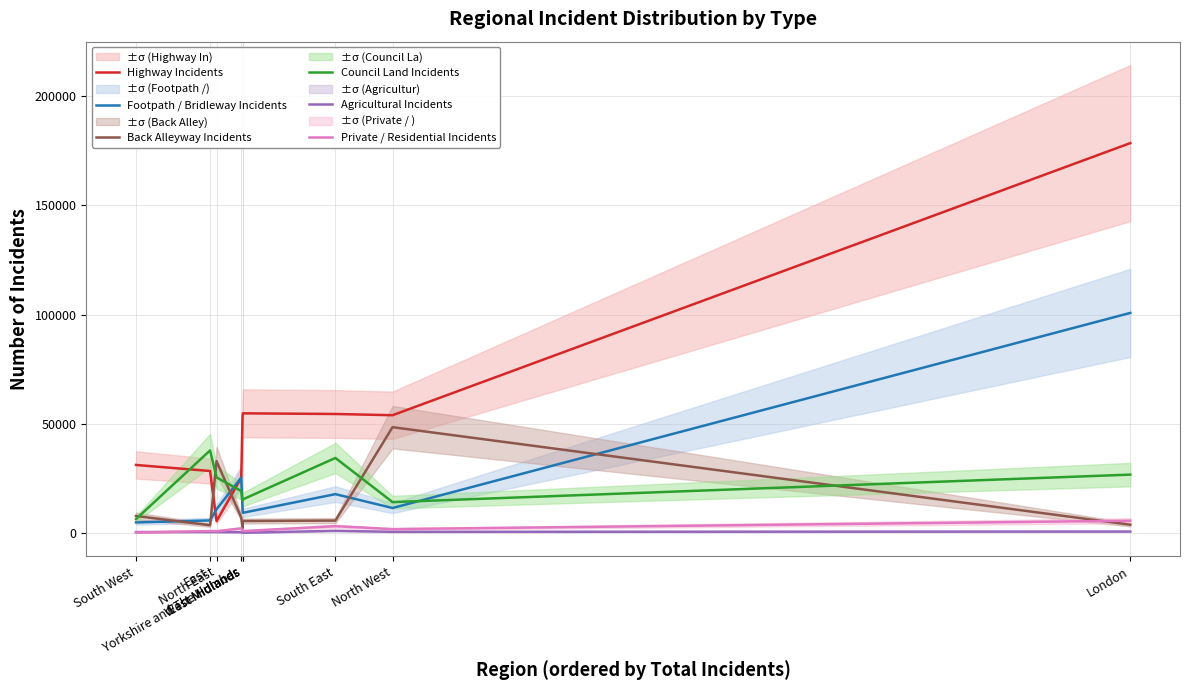

At which category does Highway Incidents reach its first local peak?

West Midlands